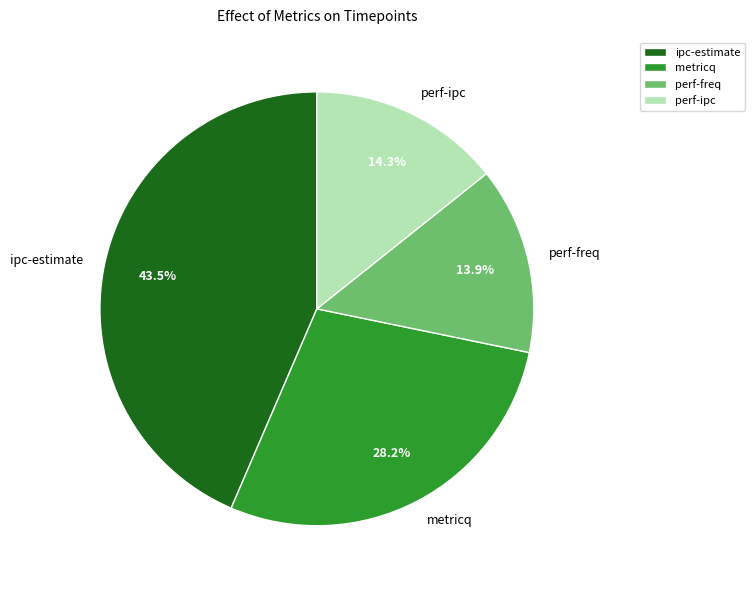

Between metricq and perf-ipc, which is larger?

metricq